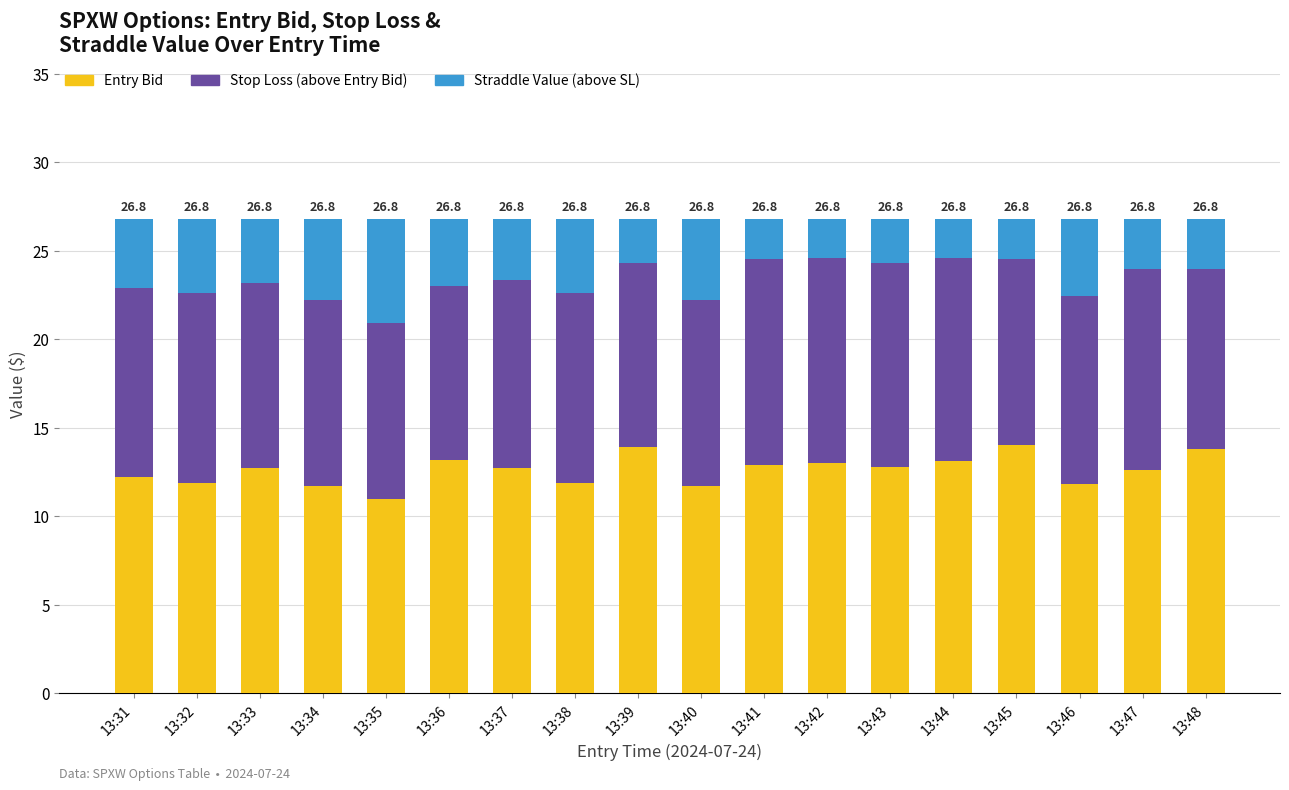

What is the maximum value for Entry Bid?

14.0